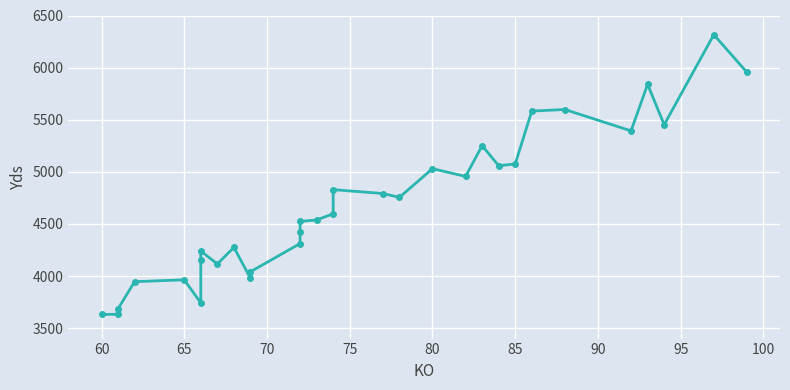

True or false: there are more than 0 points higher than both neighbors.

True